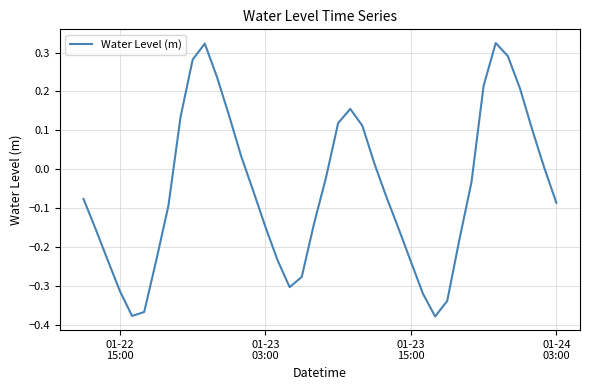

What is the difference between the maximum and minimum values?

0.7